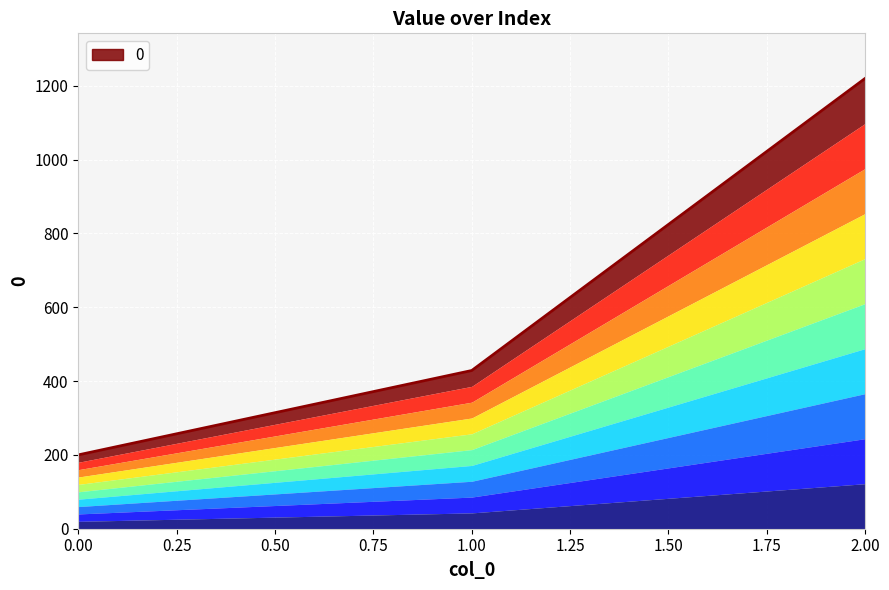

Rank the categories by value from lowest to highest.

0, 1, 2